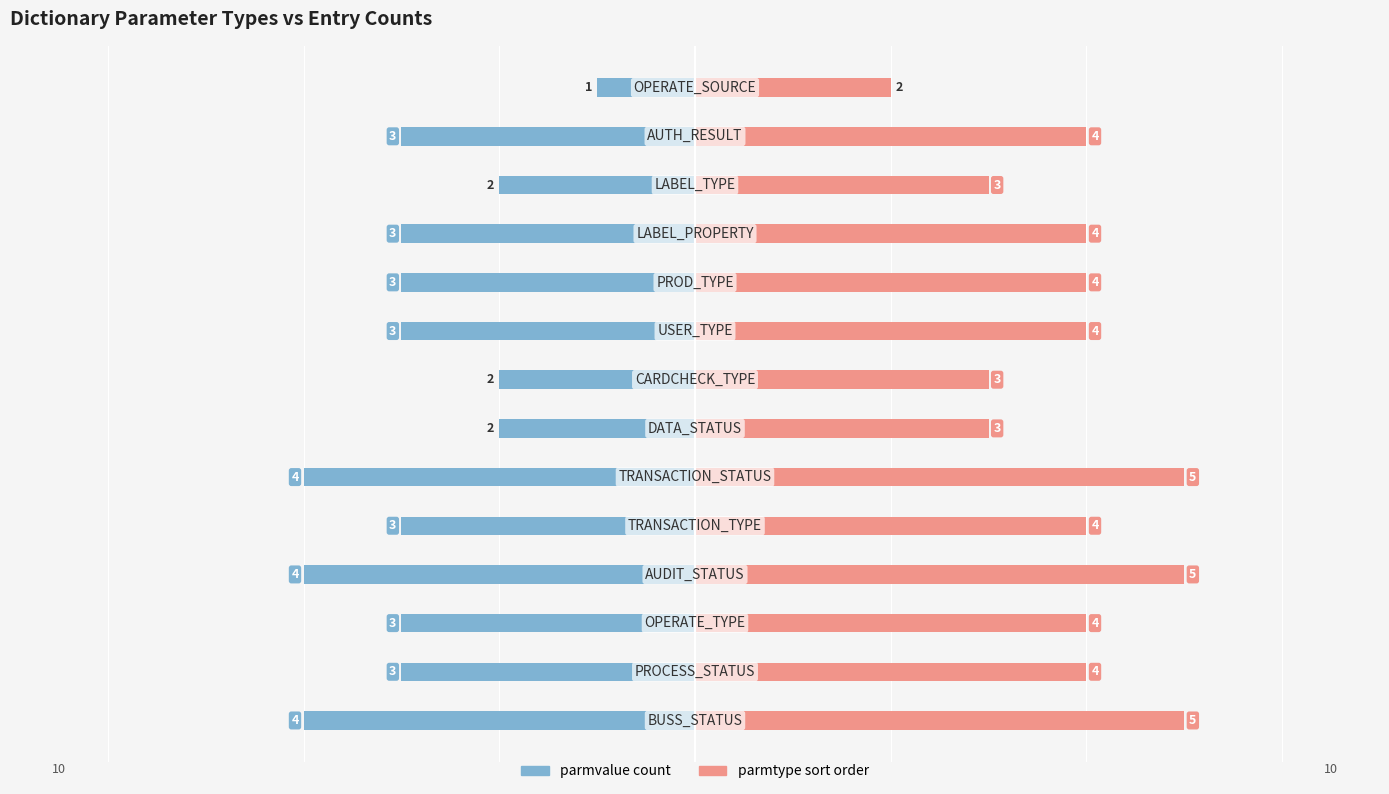

True or false: parmvalue count (left) has a value of -3 at 2.

True